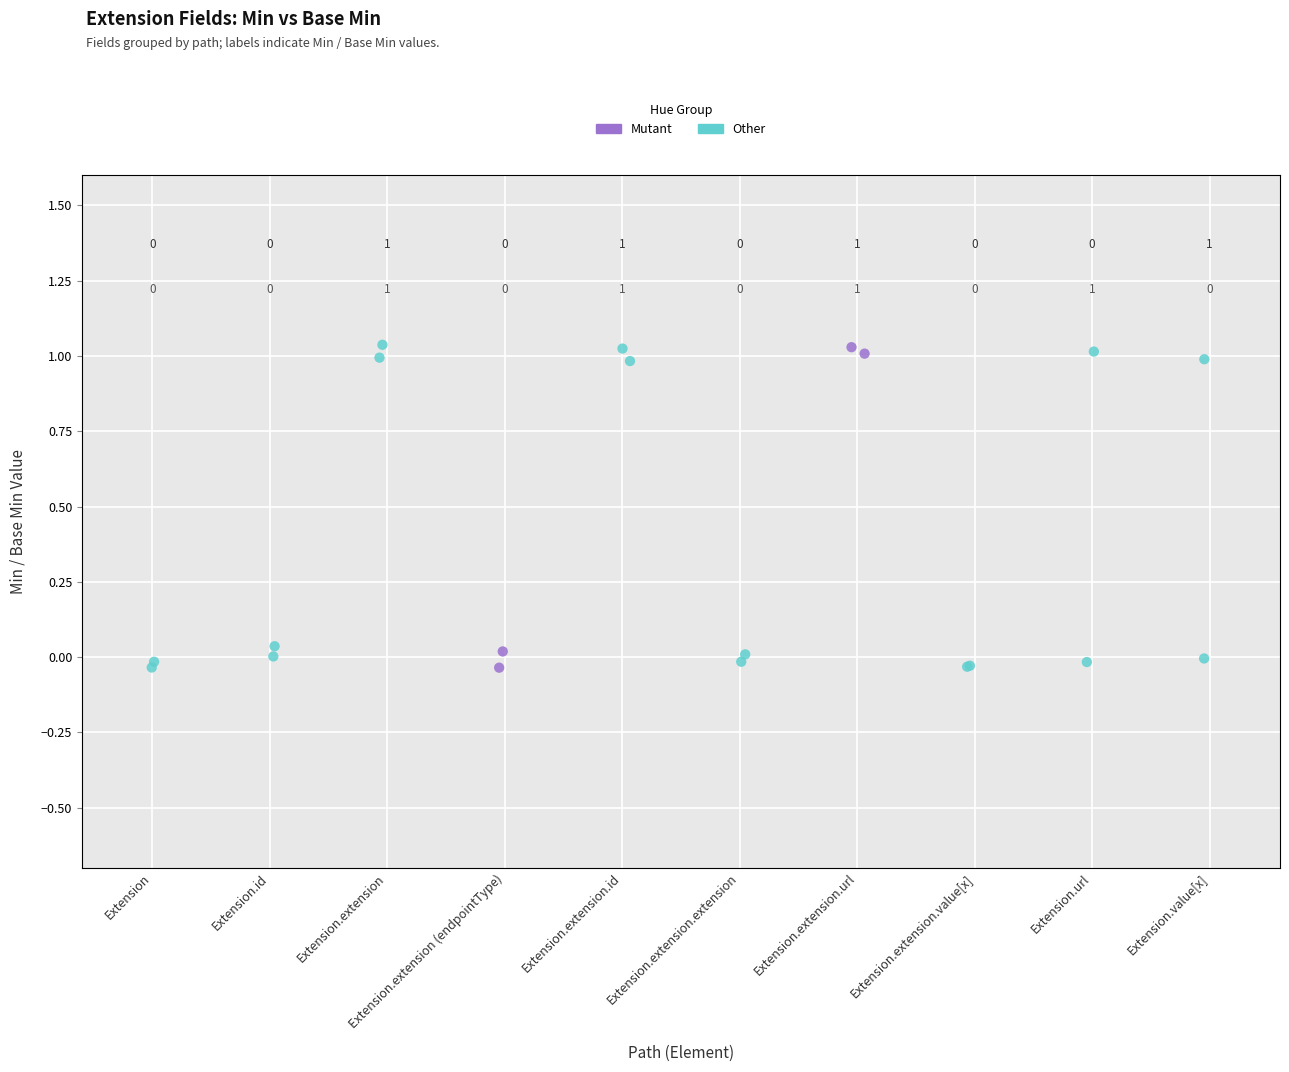

Which series has the widest spread of Y values?

Other